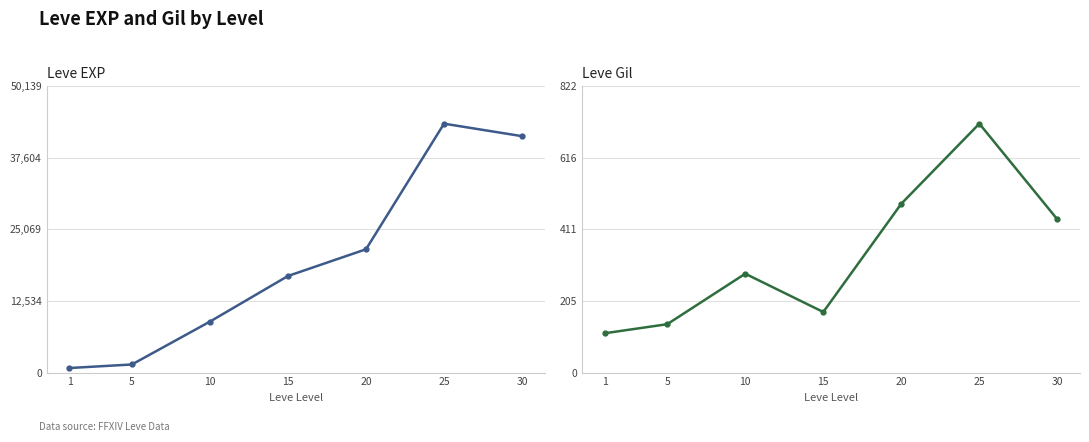

List the labels in order of Leve Gil value, smallest first.

1, 5, 15, 10, 30, 20, 25